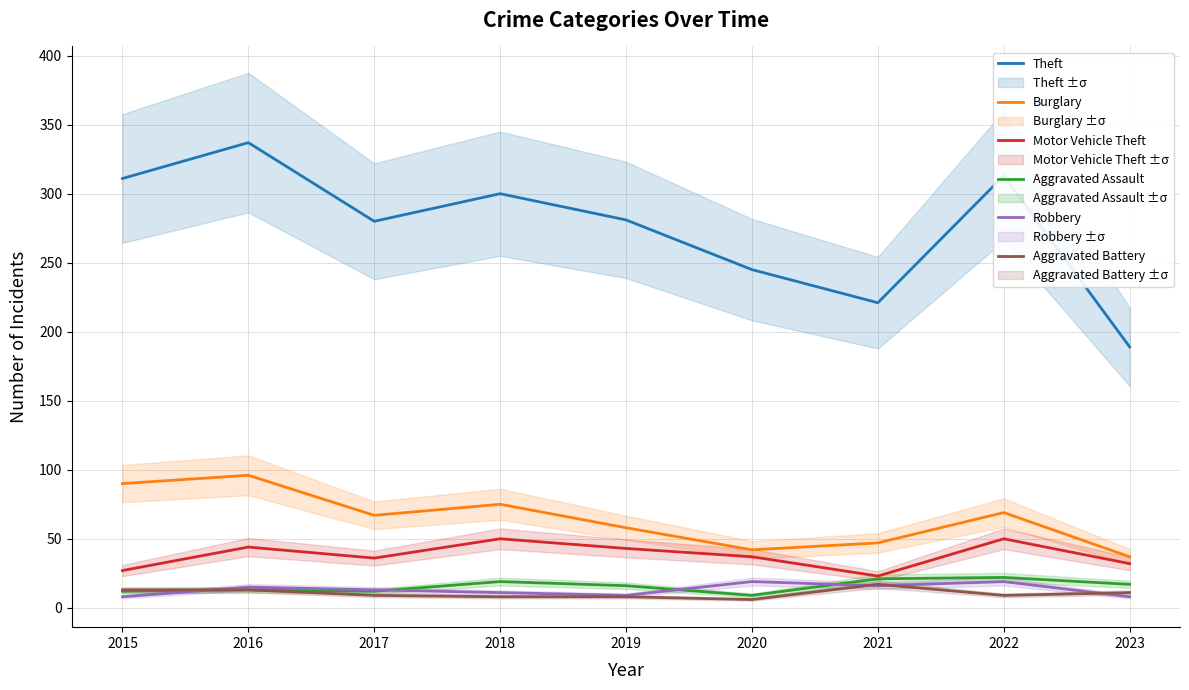

Reading right to left, extract all data points from this chart.

Theft: 189	313	221	245	281	300	280	337	311
Burglary: 37	69	47	42	58	75	67	96	90
Motor Vehicle Theft: 32	50	23	37	43	50	36	44	27
Aggravated Assault: 17	22	21	9	16	19	12	13	12
Robbery: 8	19	16	19	9	11	13	15	8
Aggravated Battery: 11	9	17	6	8	8	9	13	13